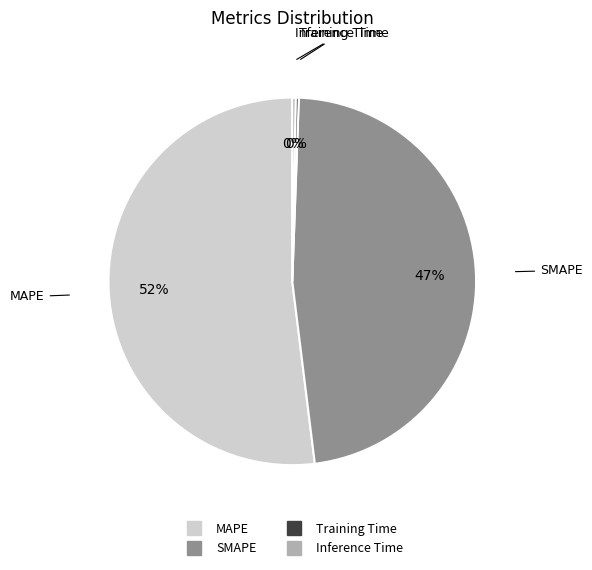

To the nearest percent, what percentage of the pie is SMAPE?

47%